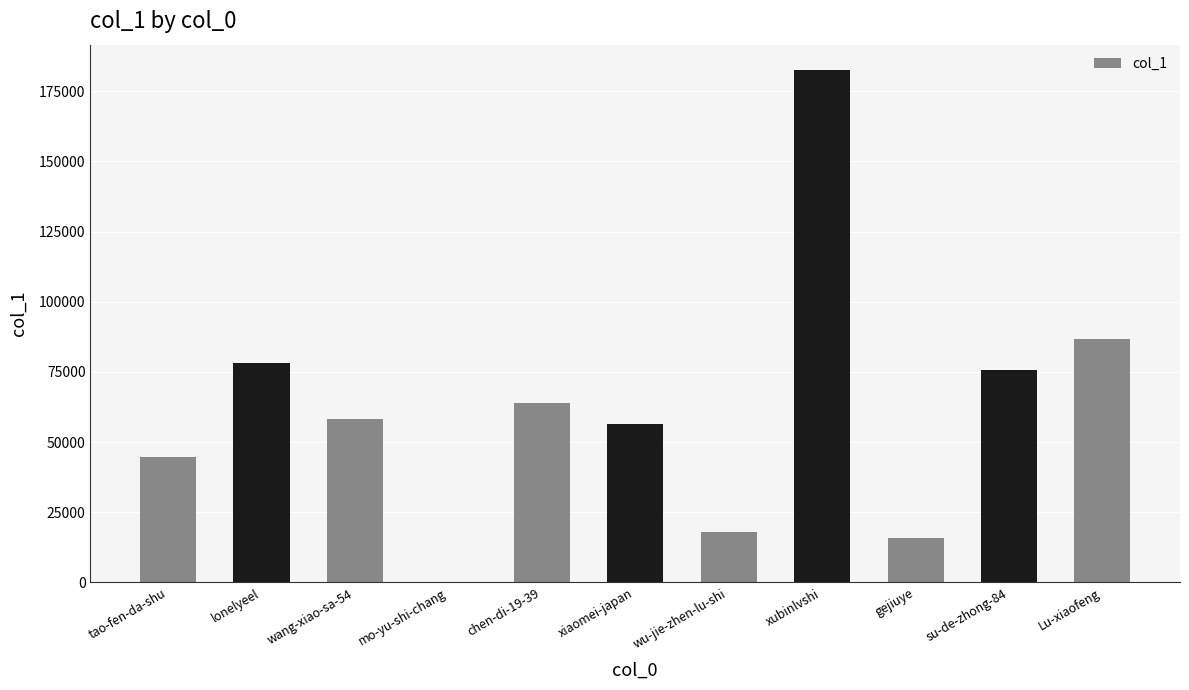

At which label is the value closest to 91232?

Lu-xiaofeng